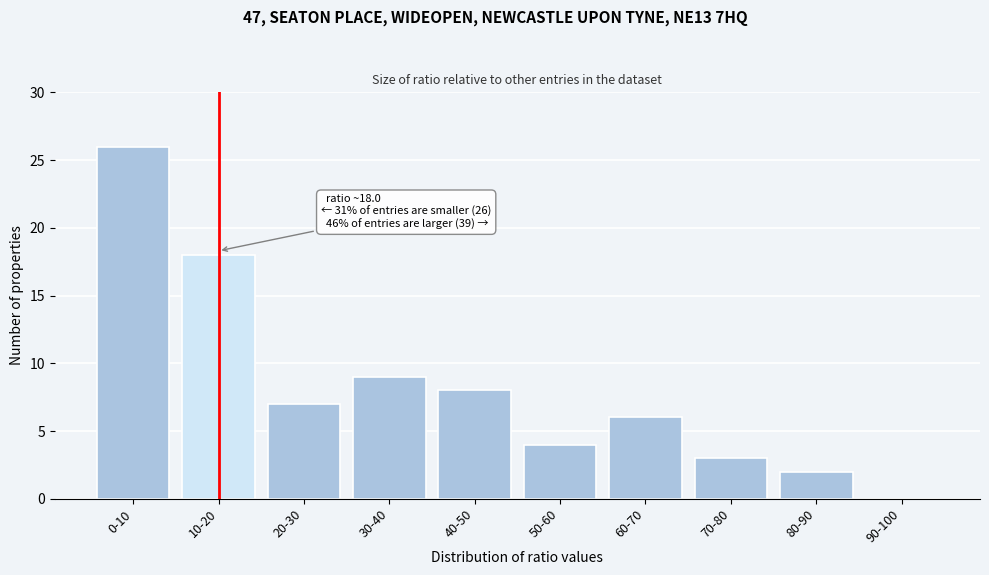

Reading left to right, extract all data points from this chart.

0-10=26	10-20=18	20-30=7	30-40=9	40-50=8	50-60=4	60-70=6	70-80=3	80-90=2	90-100=0